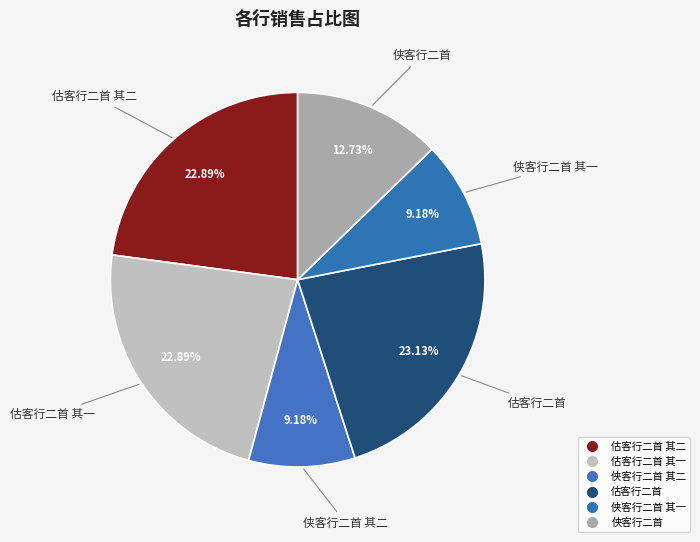

What is the smallest slice in the pie chart?

侠客行二首 其一